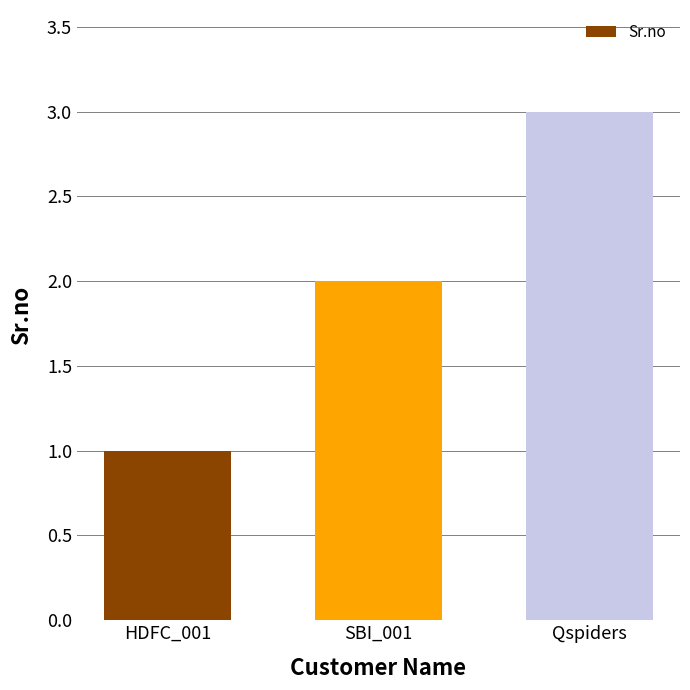

What is the sum of all values?

6